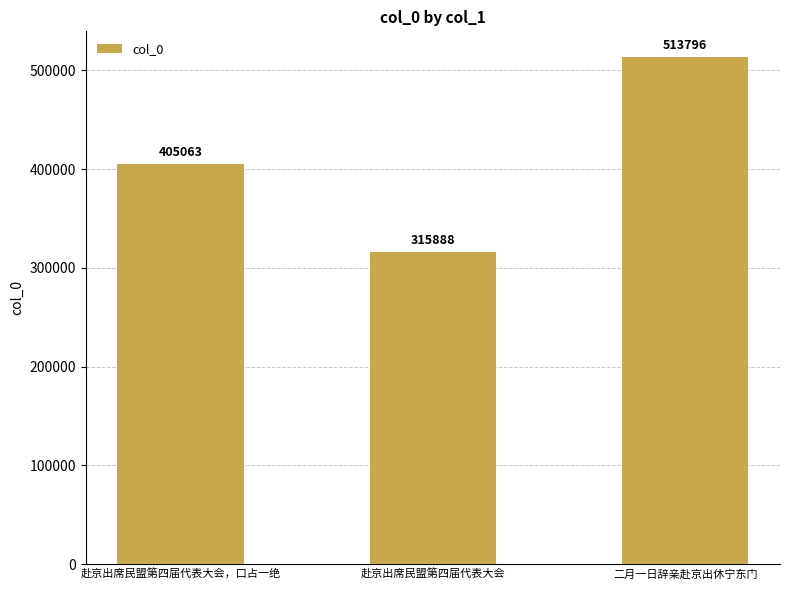

The chart shows a value of 423473 at 赴京出席民盟第四届代表大会. True or false?

False